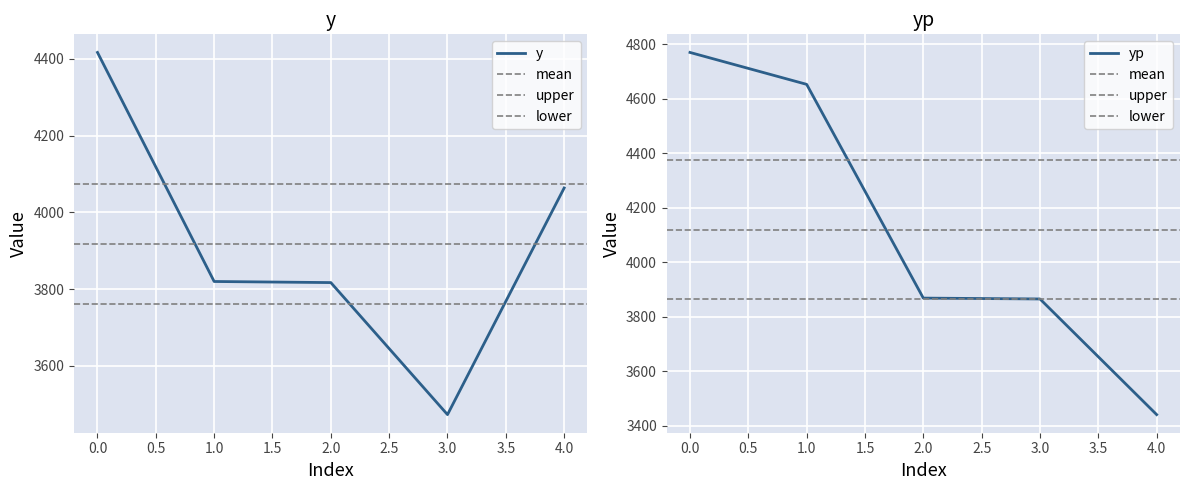

Where is yp nearest to the value 4105?

2.0